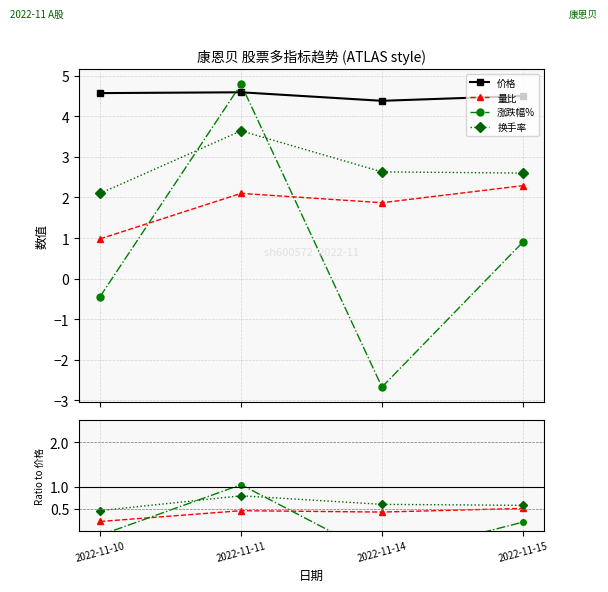

Where is 量比 nearest to the value 0?

2022-11-10